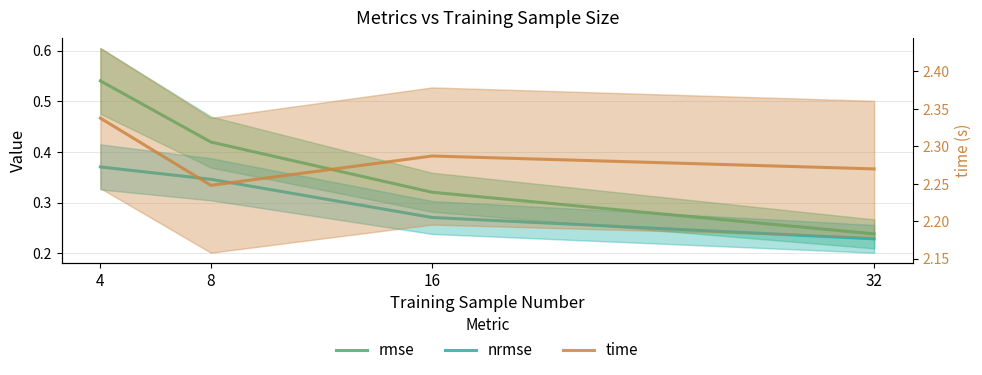

What is the value of the time point at the 1st from the left?

2.3